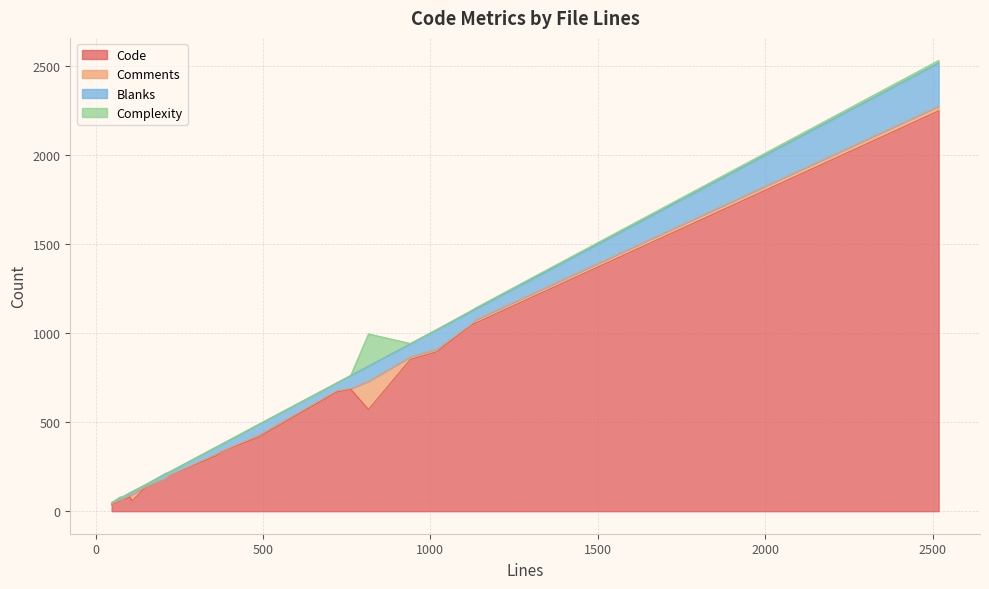

What is the minimum value for Comments?

1